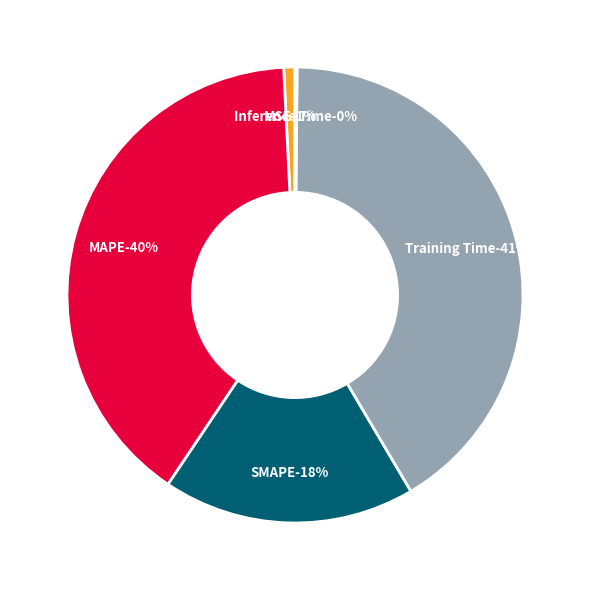

To the nearest percent, what is the difference between the Inference Time and MSE slice percentages?

1%